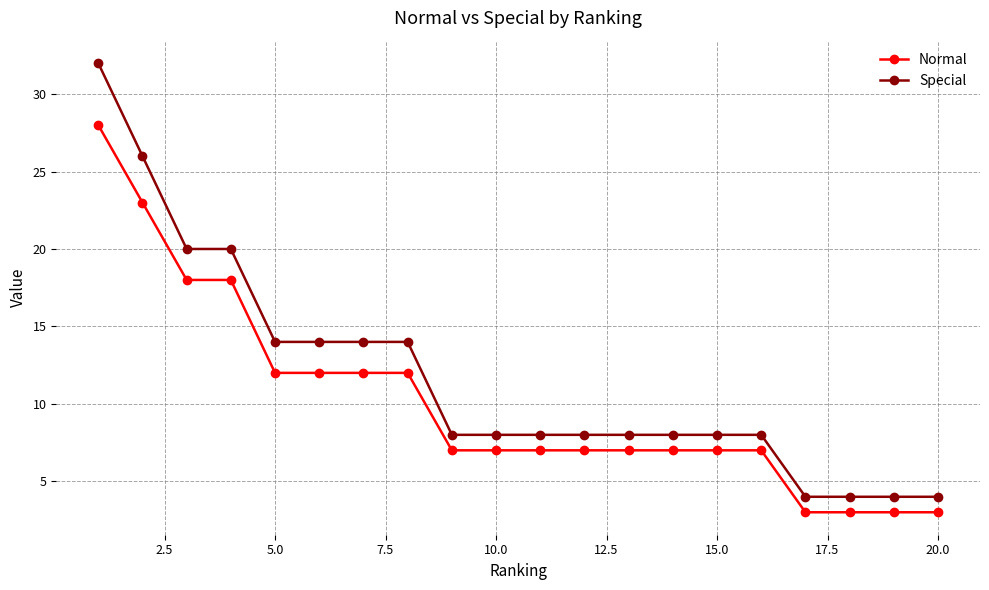

What is the sum of all Normal values?

203